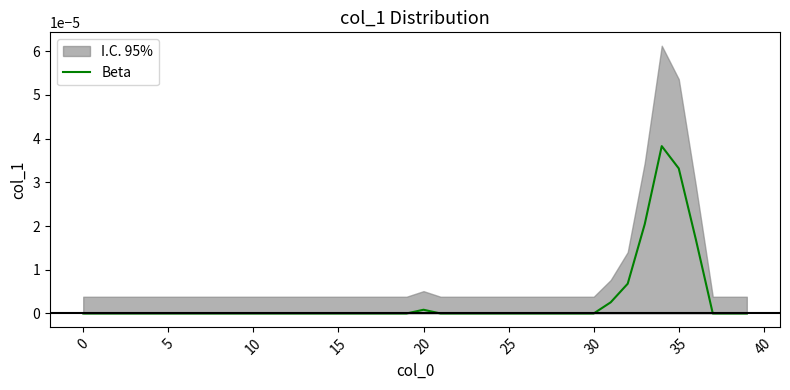

Which label corresponds to the largest value in the chart?

34